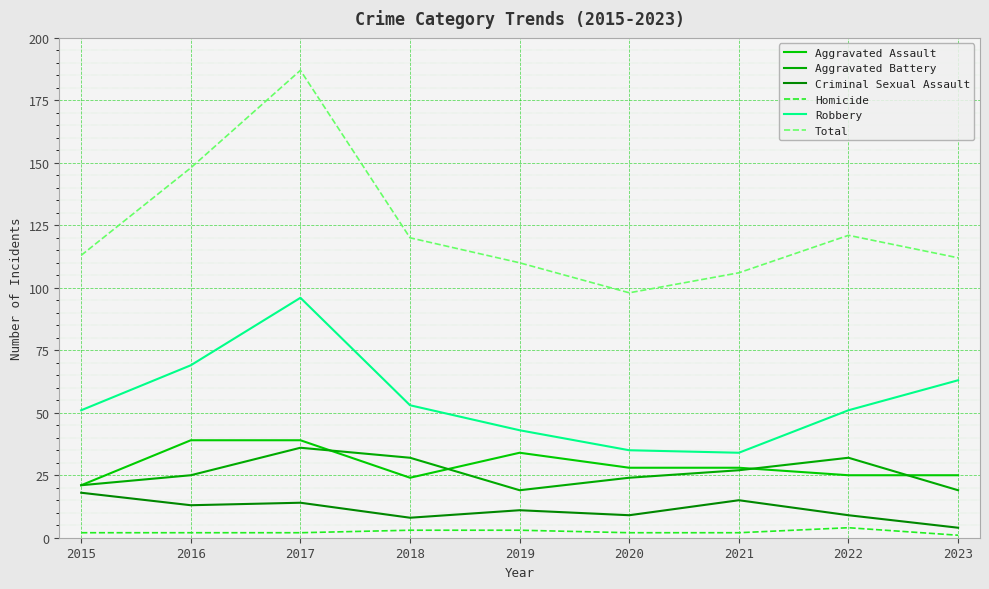

How many Aggravated Battery values are between 21 and 32?

6